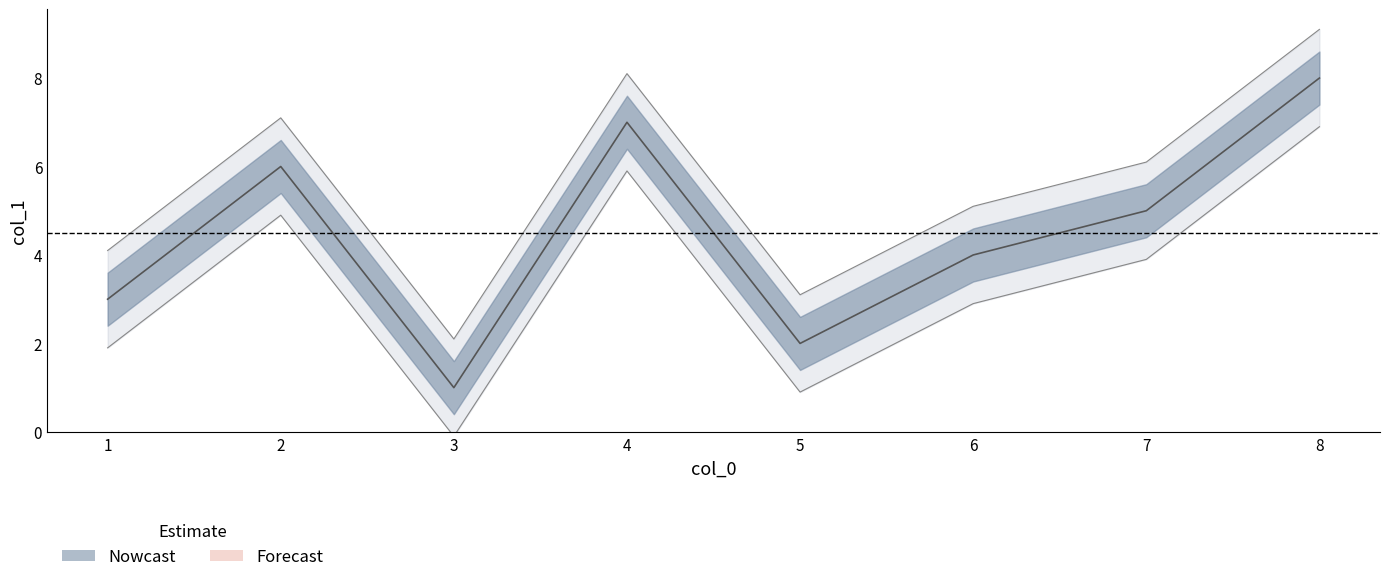

What value does the data have at 7?

5